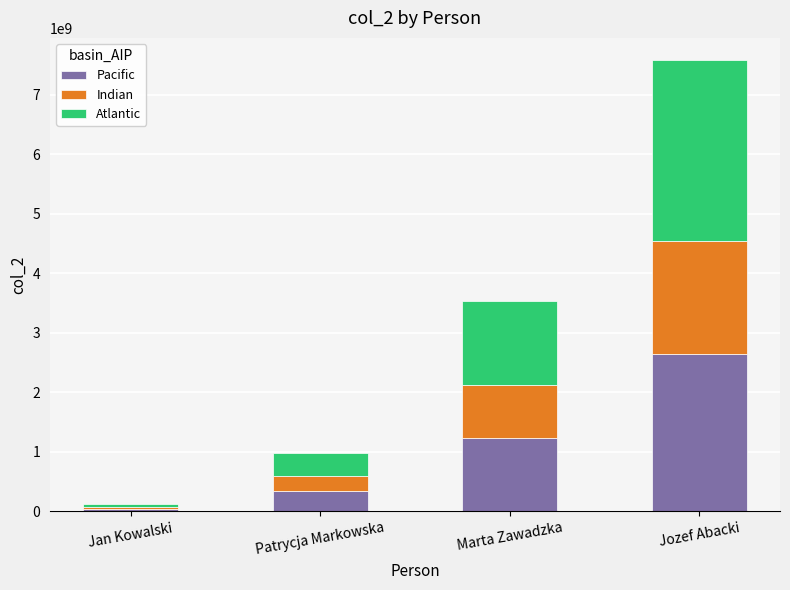

What is the average value of the Pacific series?

1068662935.1